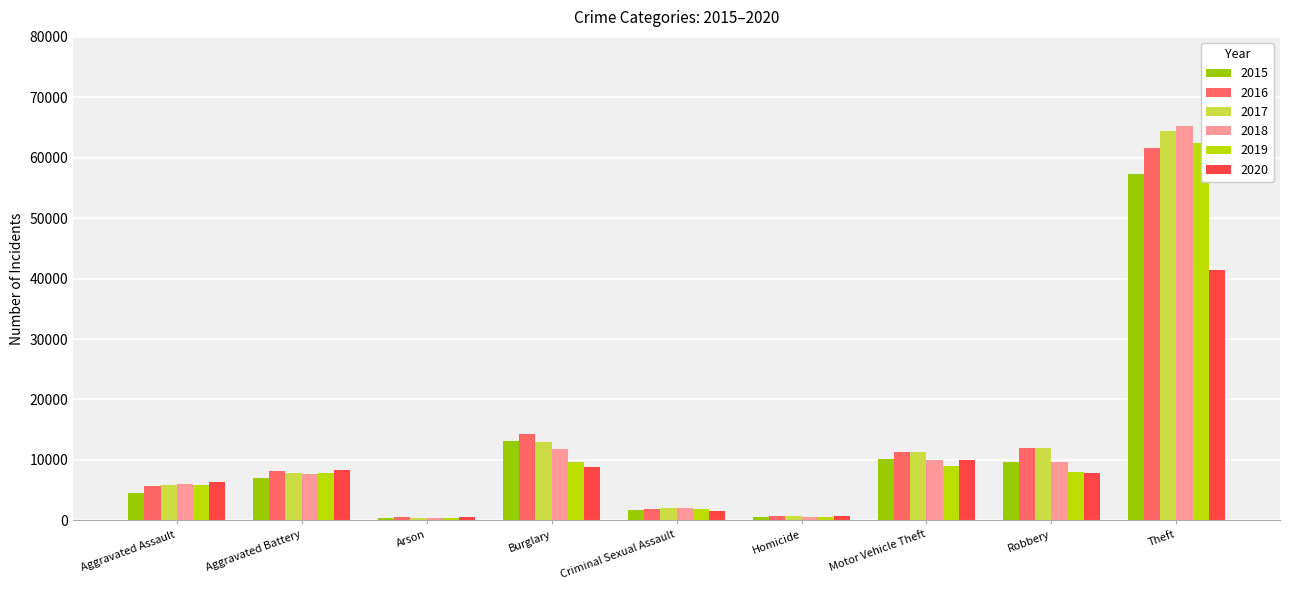

At which category does the chart reach its minimum across all series?

Arson